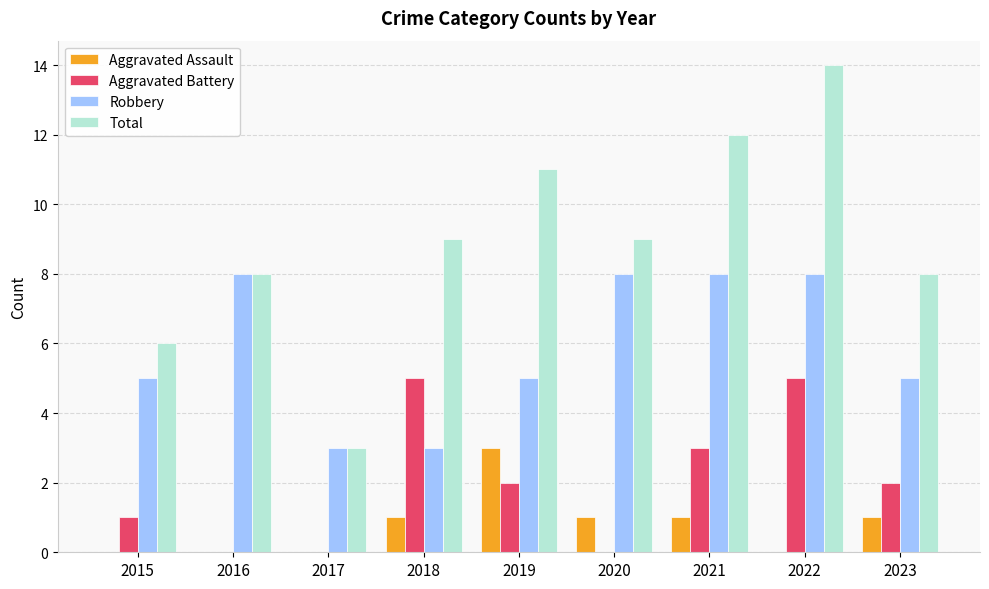

Read the Aggravated Battery value at 2021.

3